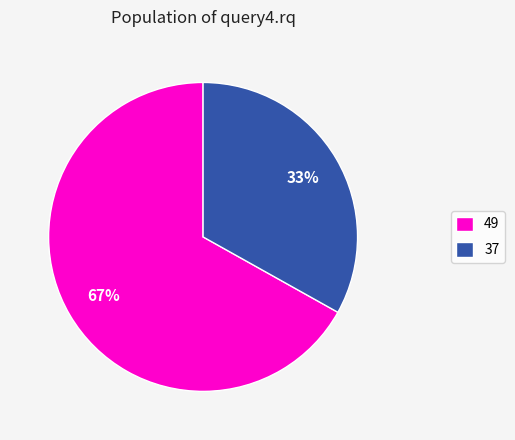

What percentage is the 49 slice, to the nearest percent?

67%